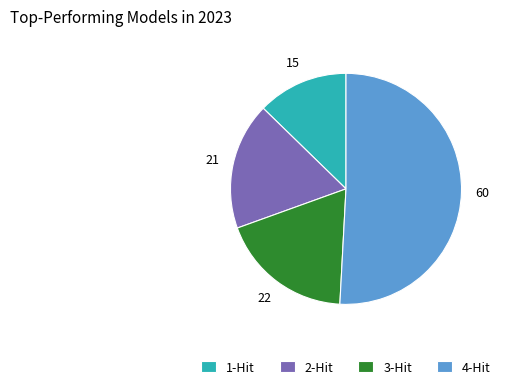

Rank the categories by value from lowest to highest.

1-Hit, 2-Hit, 3-Hit, 4-Hit